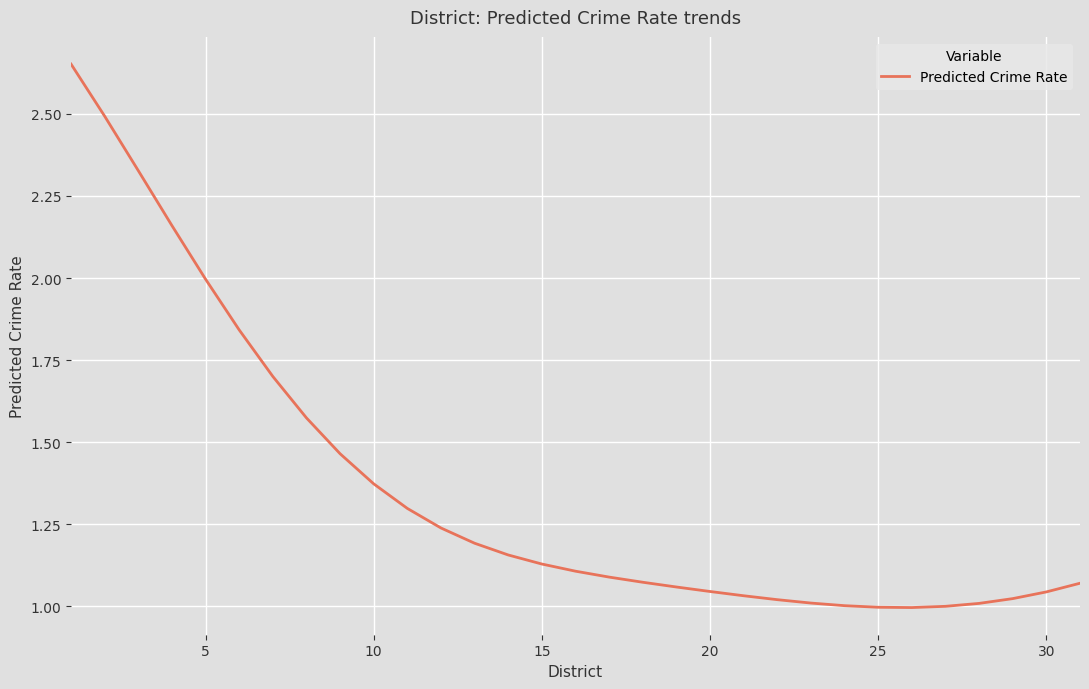

What is the difference between the maximum and minimum values?

1.7